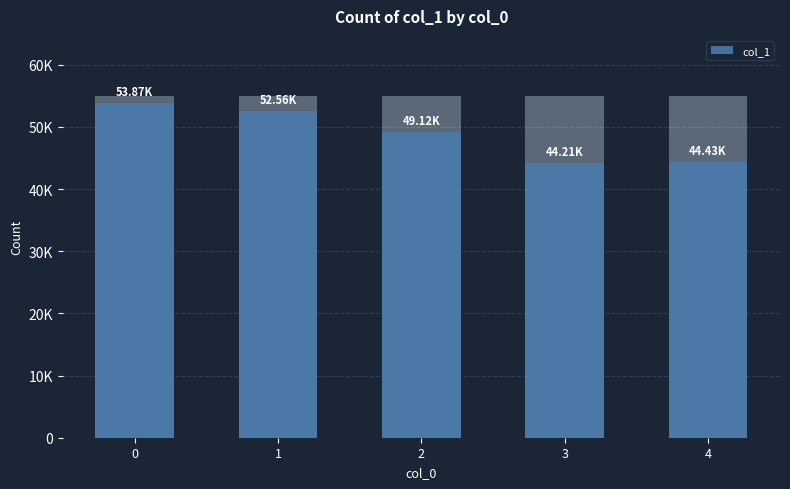

List the labels in order of value, smallest first.

3, 4, 2, 1, 0